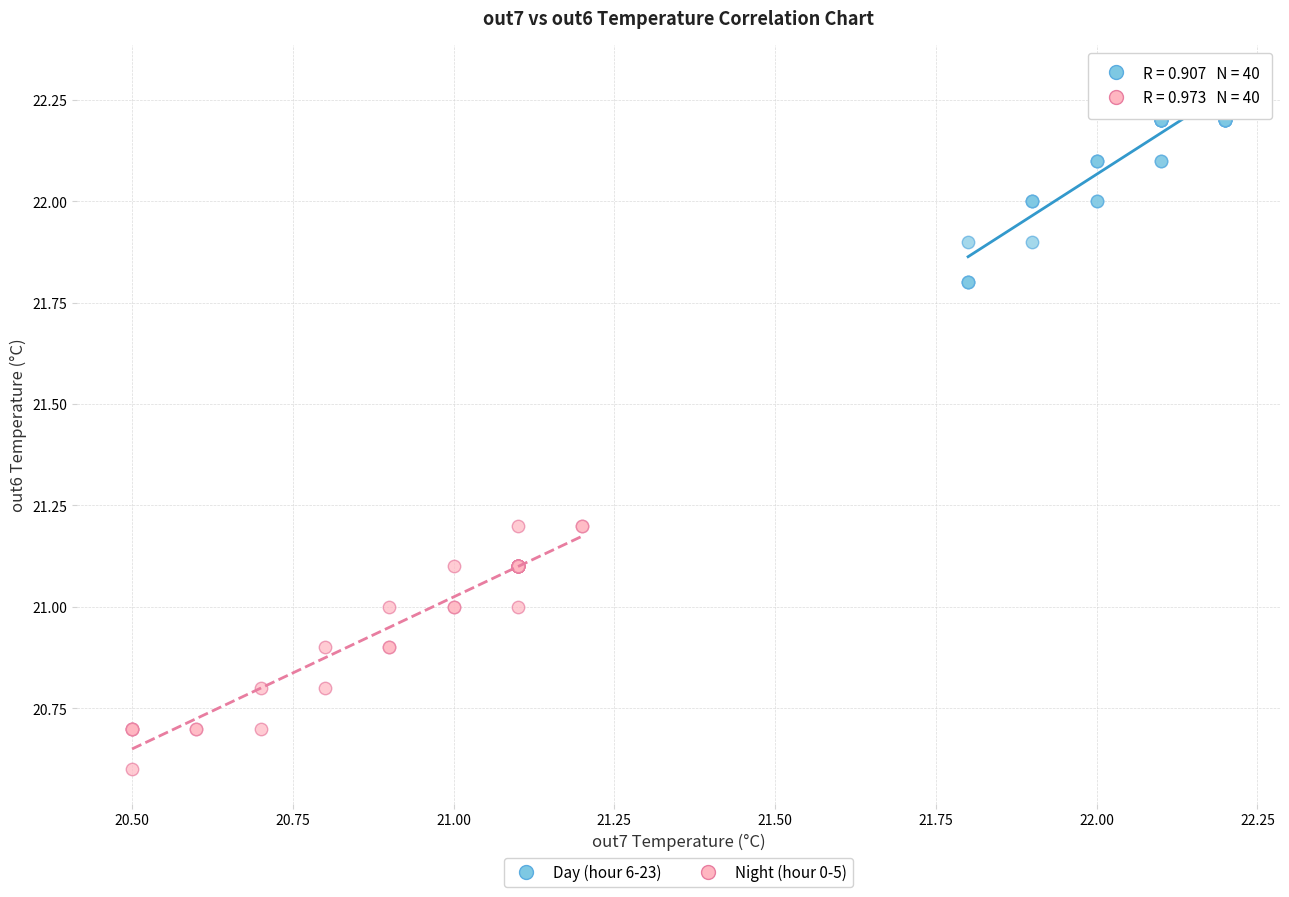

Which series reaches the minimum Y coordinate?

Night (hour 0-5)